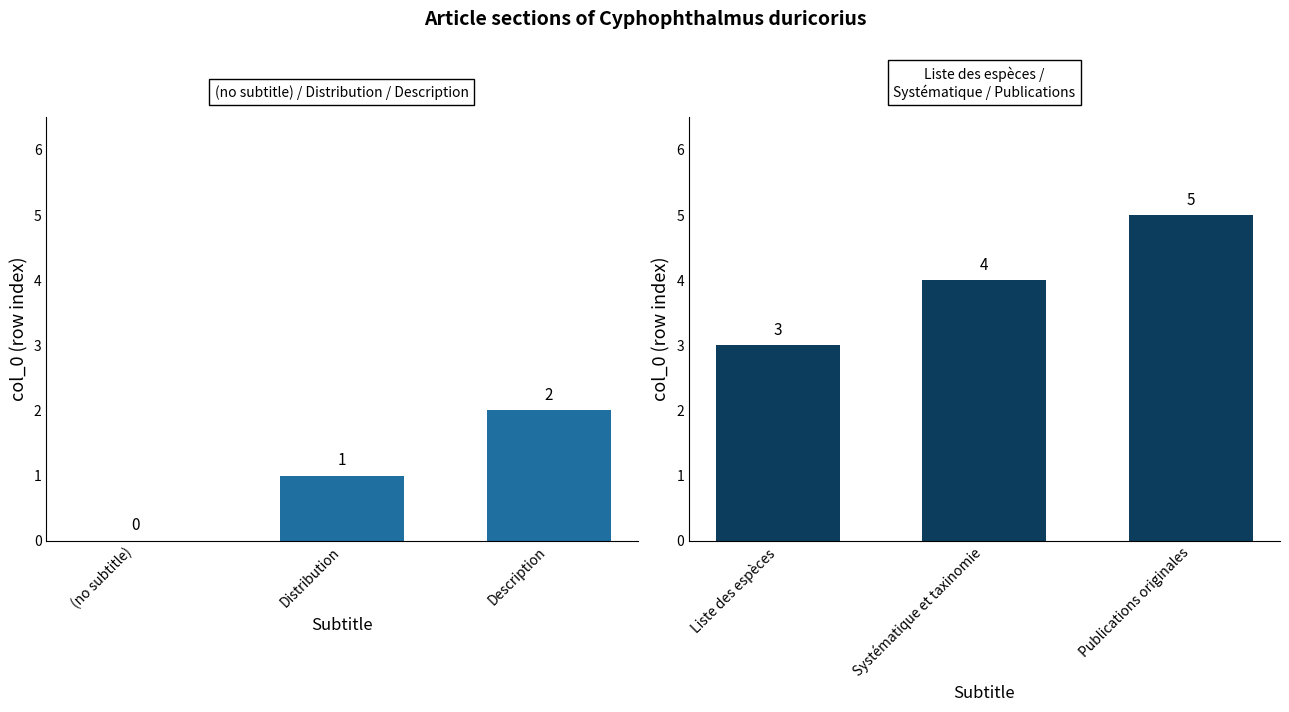

What position from the right is Description?

1